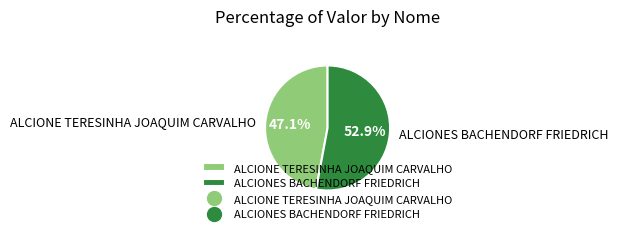

What is the total percentage of ALCIONES BACHENDORF FRIEDRICH and ALCIONE TERESINHA JOAQUIM CARVALHO?

100.0%